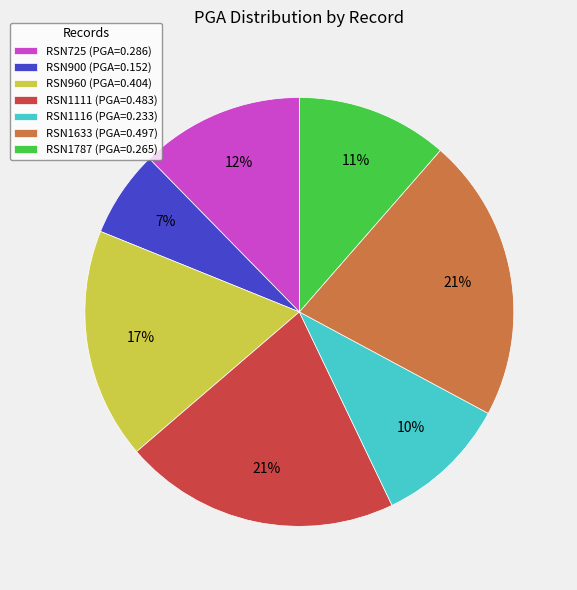

Which category has the smallest portion of the pie?

RSN900 (PGA=0.152)